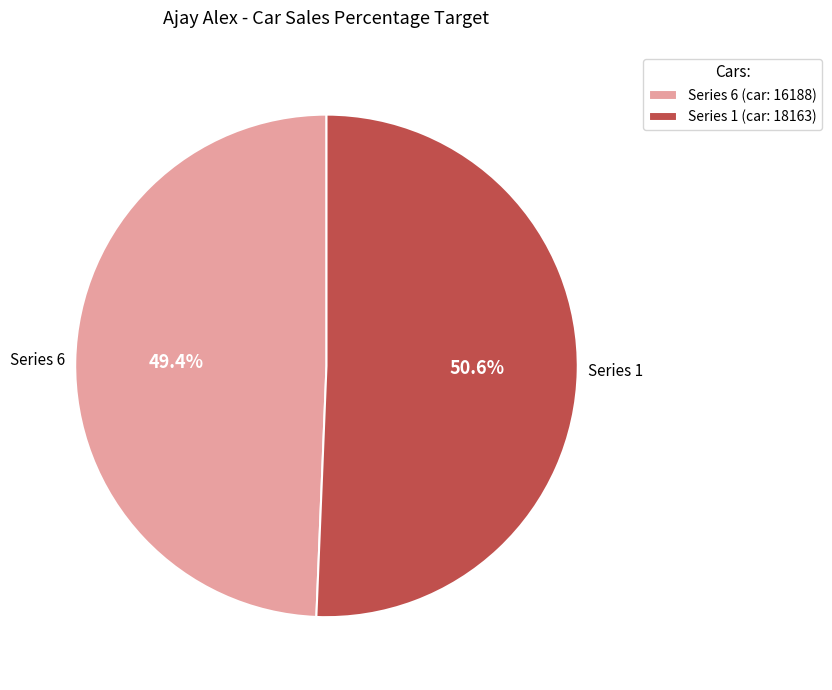

Combined, what portion of the pie is Series 6 (car: 16188) and Series 1 (car: 18163)?

100.0%